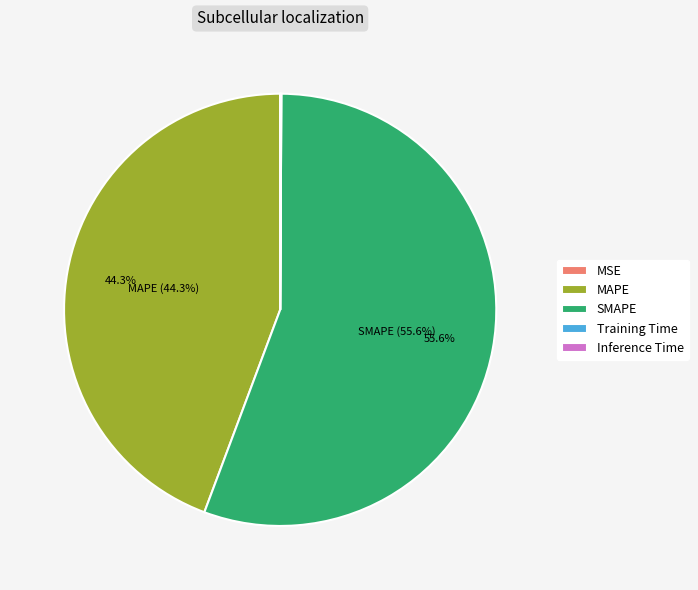

Which category has the biggest portion of the pie?

SMAPE